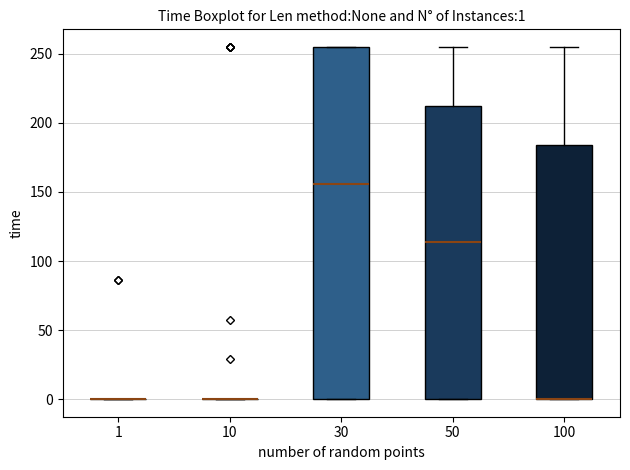

Comparing the boxes themselves (not the whiskers), which one is the tallest?

30